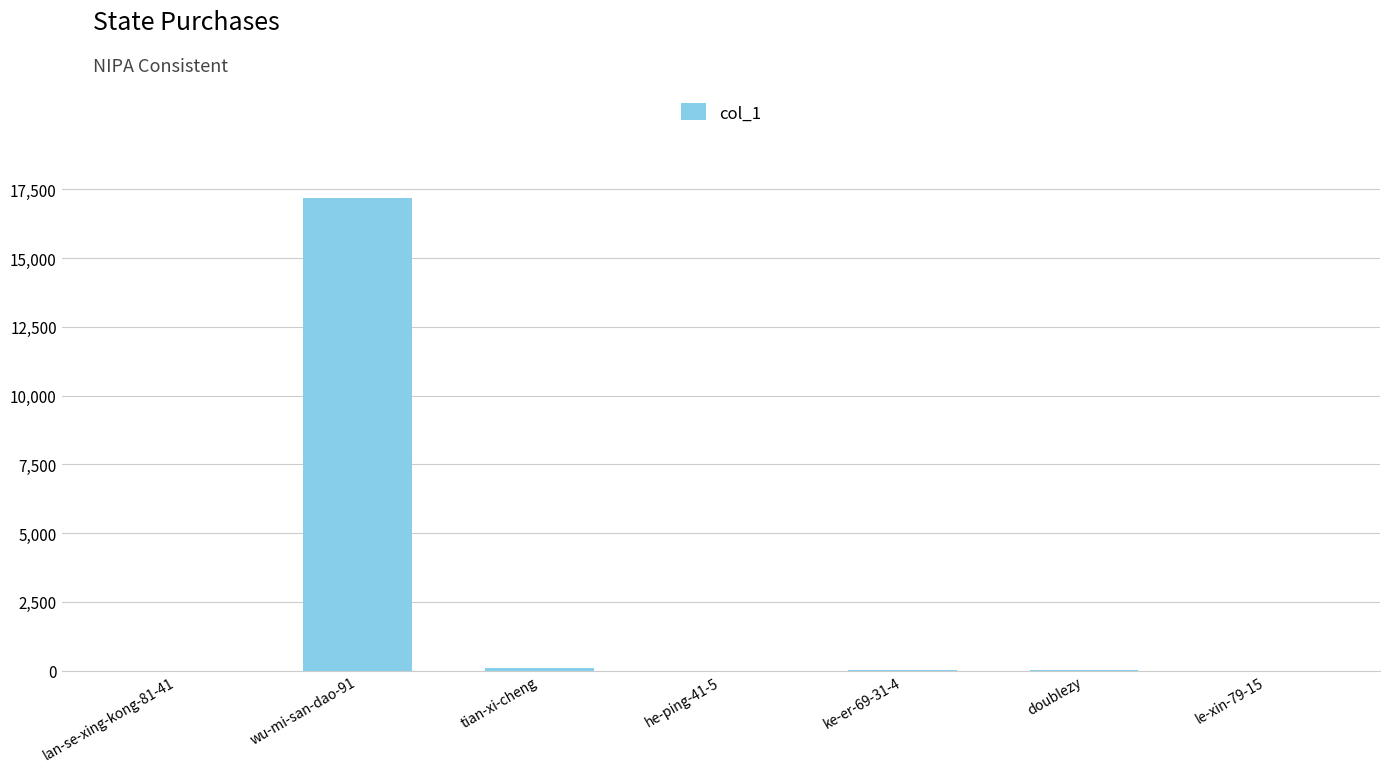

What is the change in value from wu-mi-san-dao-91 to le-xin-79-15?

-17187